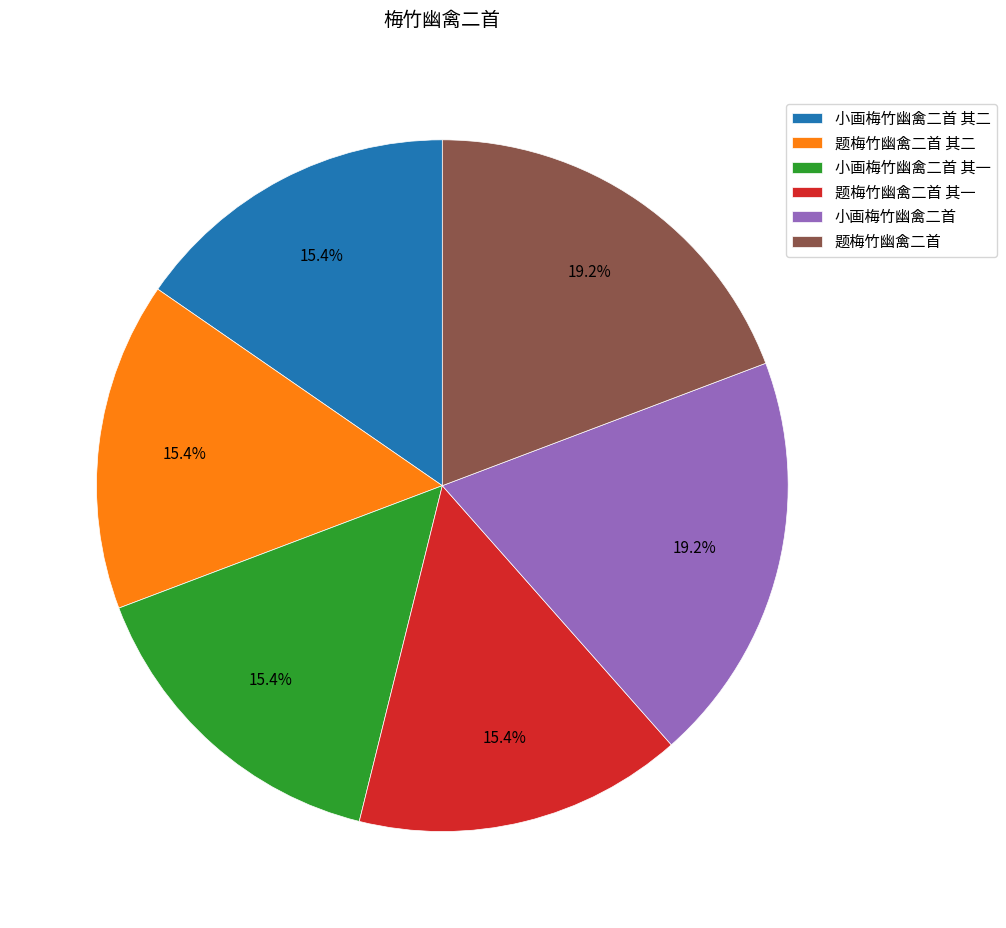

Approximately how many times larger is the value at 题梅竹幽禽二首 其一 compared to 小画梅竹幽禽二首 其一?

1.0